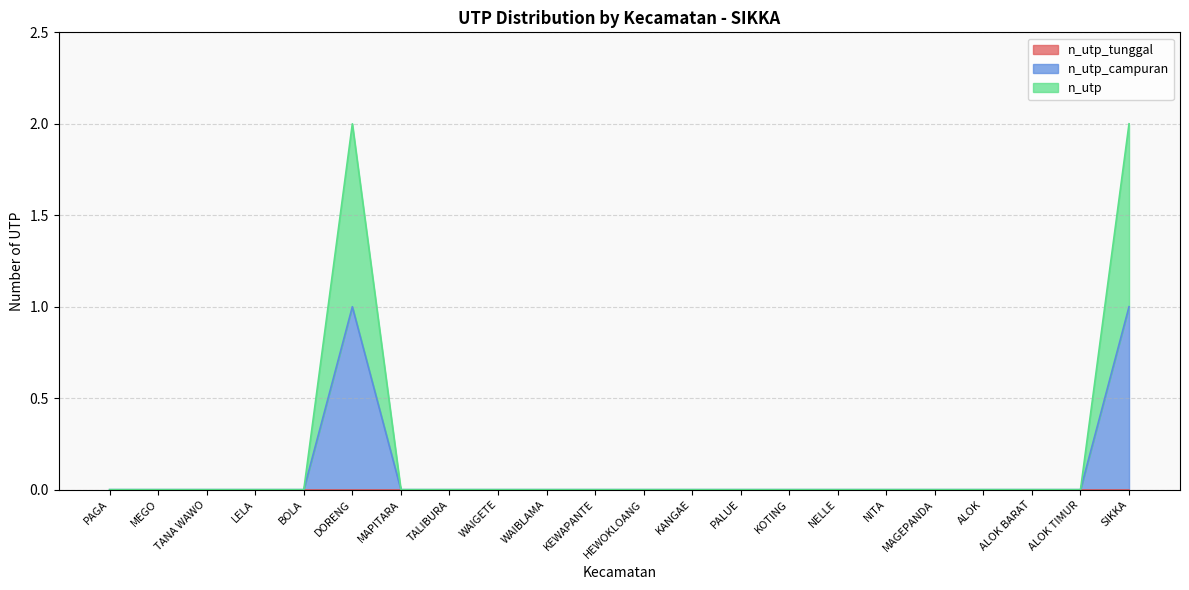

Which series has the widest spread of values?

n_utp